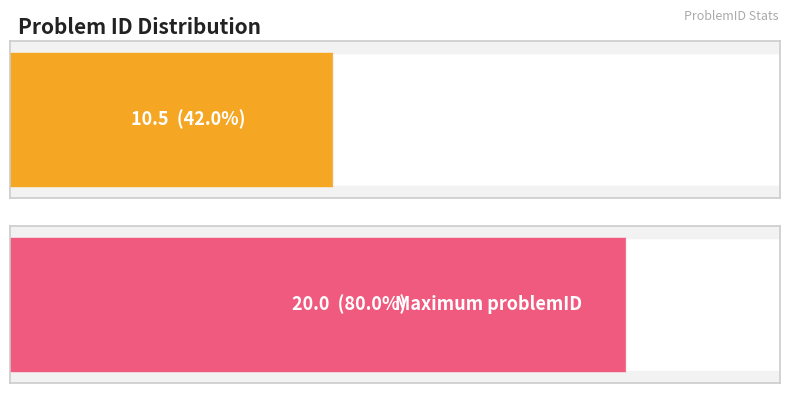

What is the maximum value shown in the chart?

20